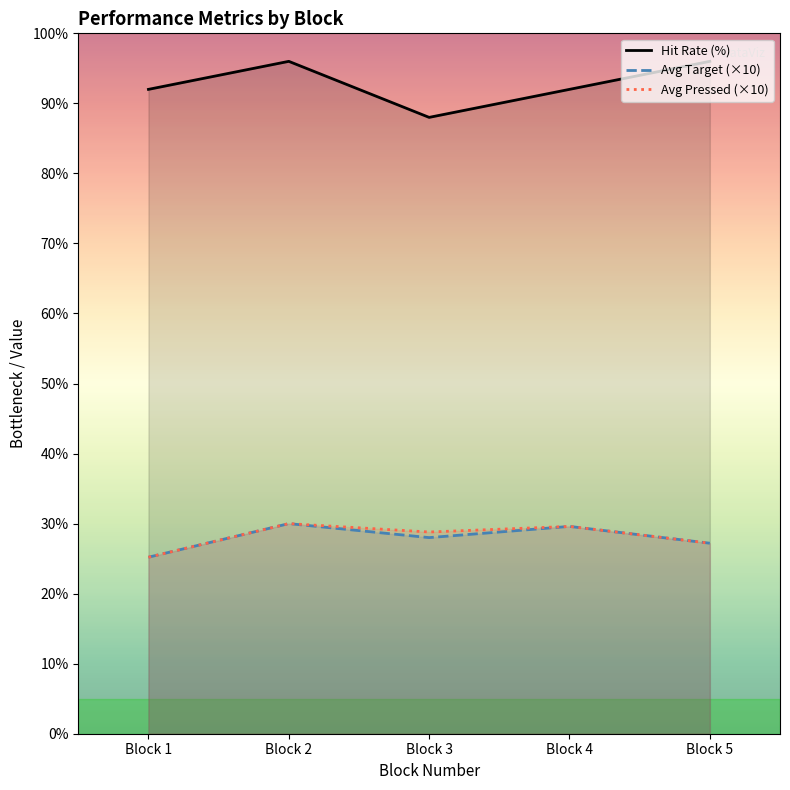

Which category has the lowest value in the Hit Rate (%) series?

Block 3